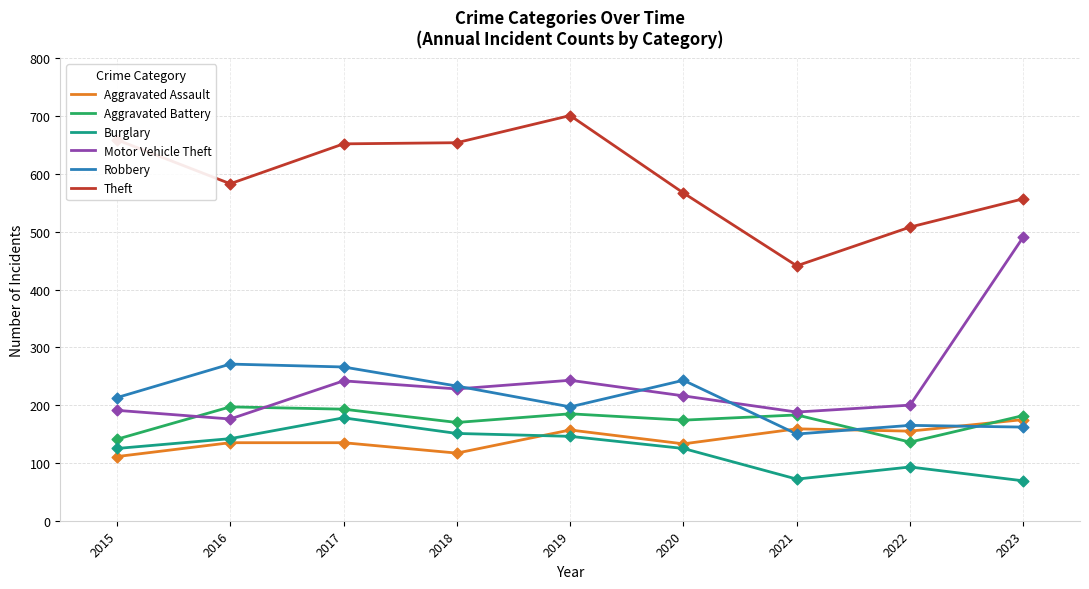

What is the total value across all series at 2018?

1553